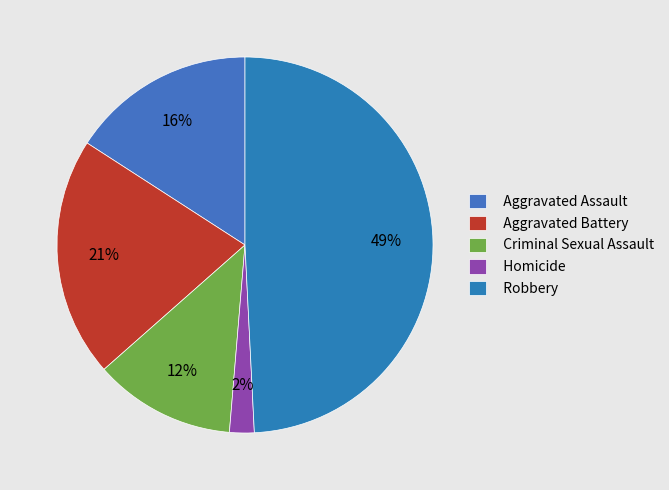

How many segments does this pie chart have?

5